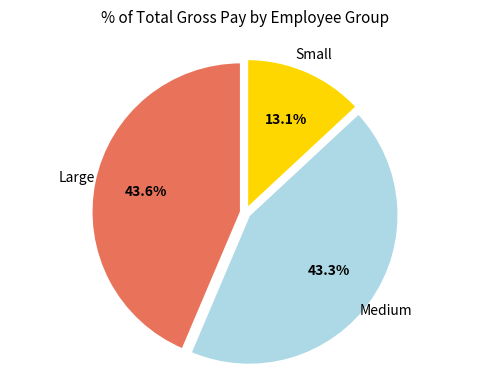

Count the number of slices in the pie.

3